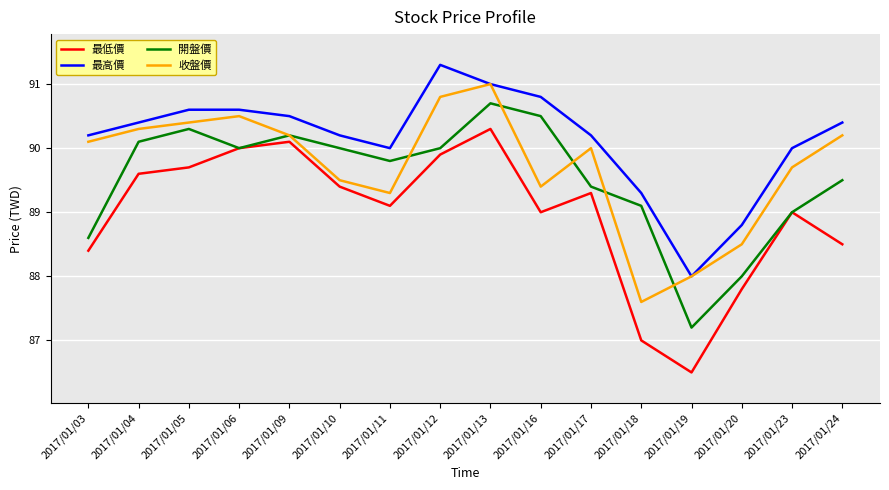

What is the difference between the maximum and second lowest values in the 最高價 series?

2.5